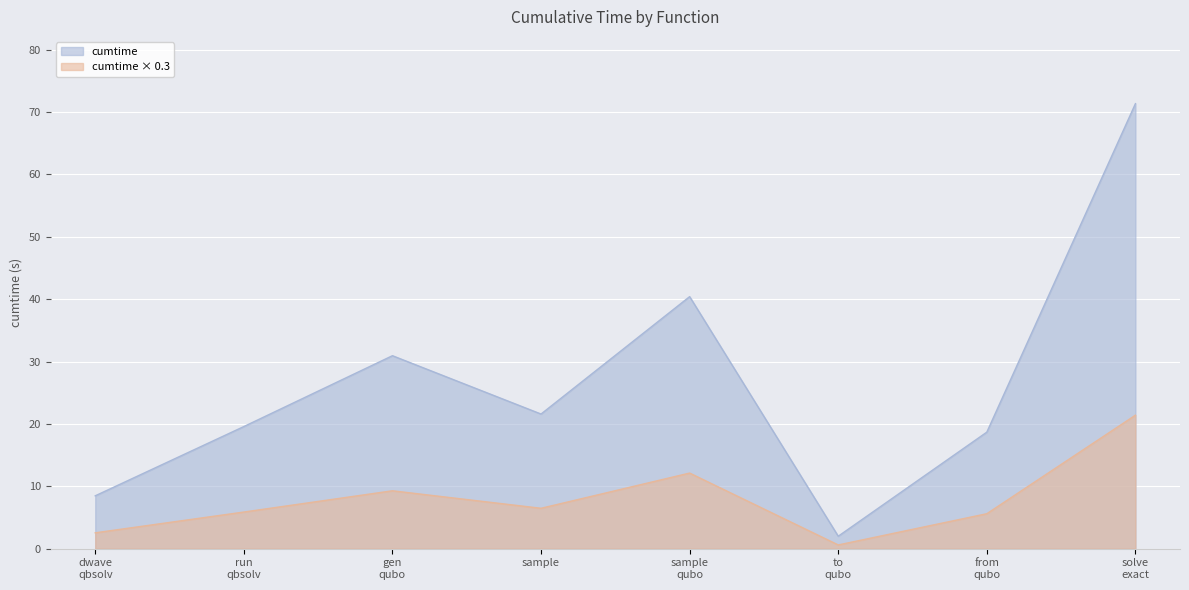

What is the difference between the second highest and minimum values in the cumtime × 0.3 series?

11.5